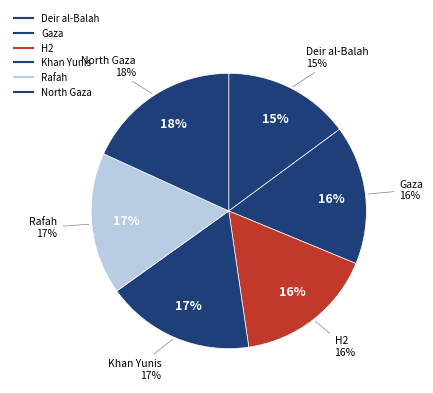

Is it true that H2 is 23% of the pie?

False